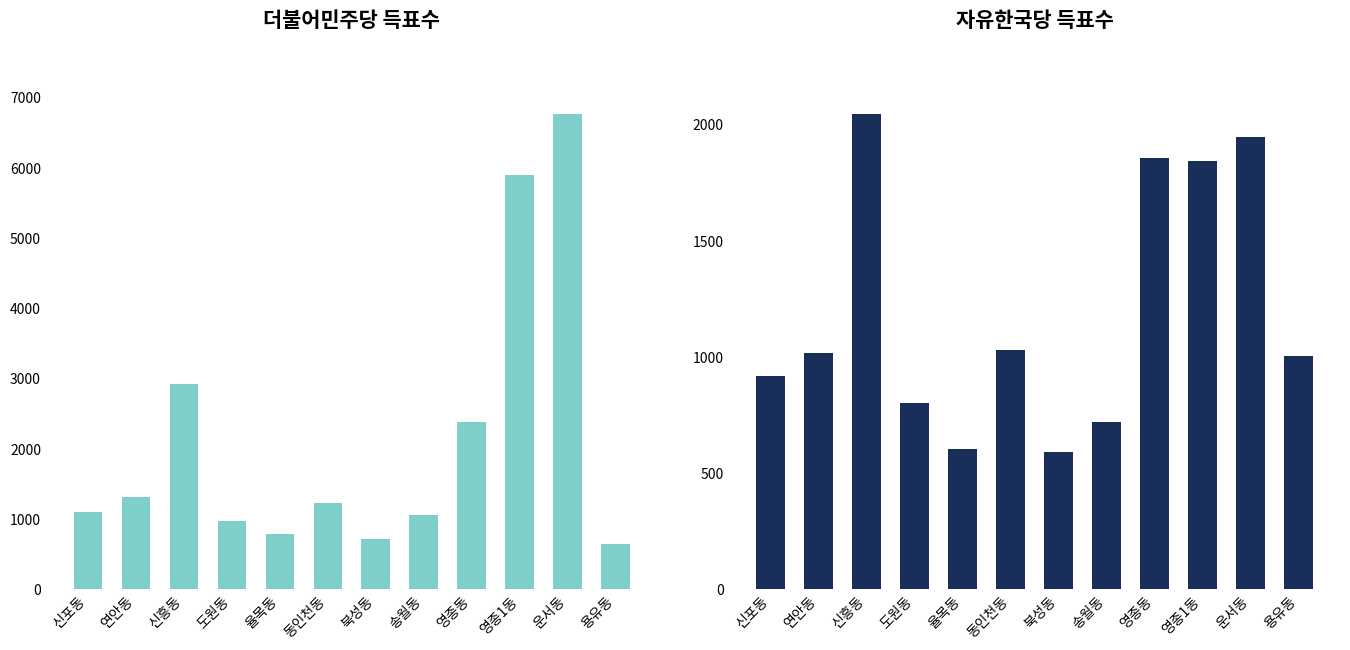

What is the value of the 더불어민주당 bar at the 2nd from the left?

1311